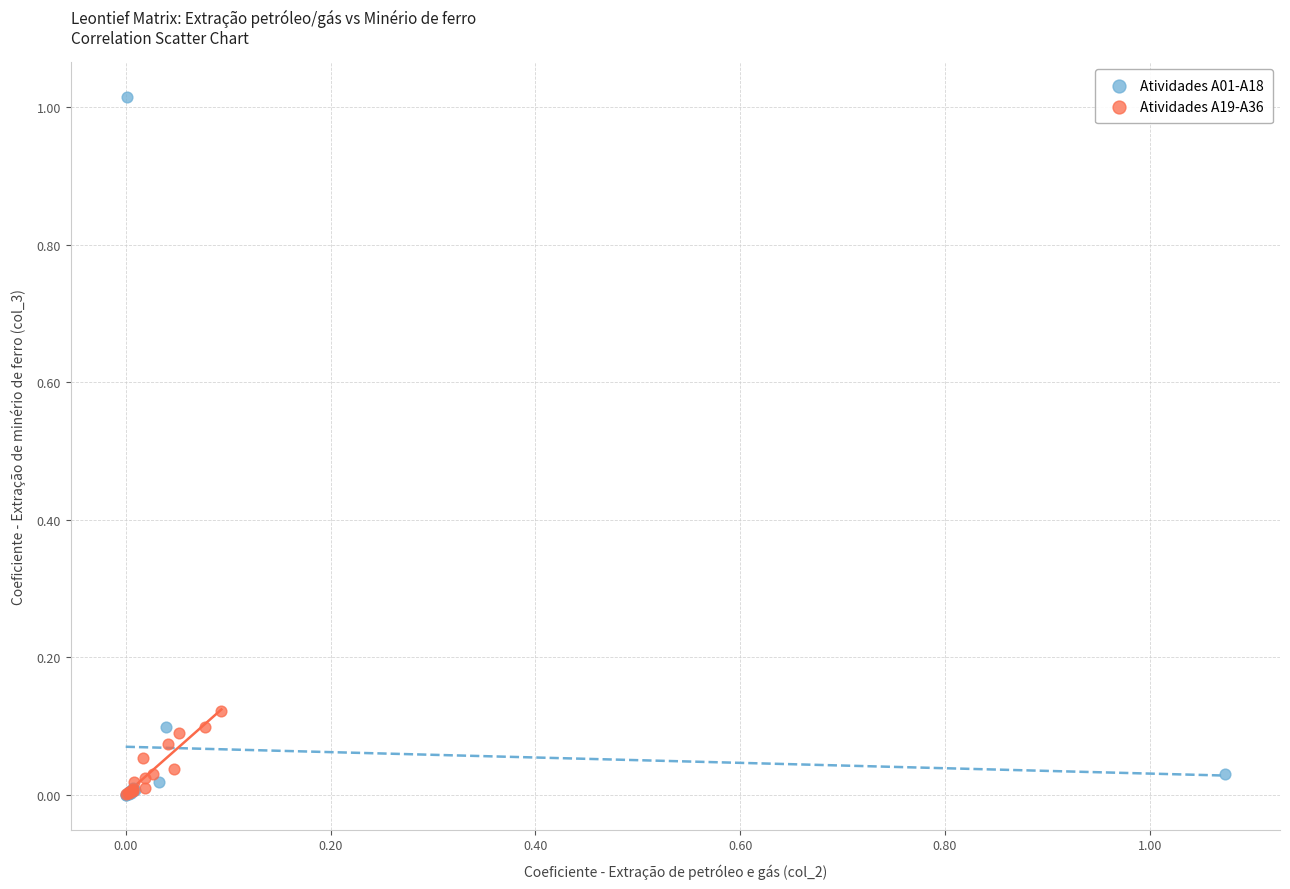

Which series contains the highest Y value?

Atividades A01-A18